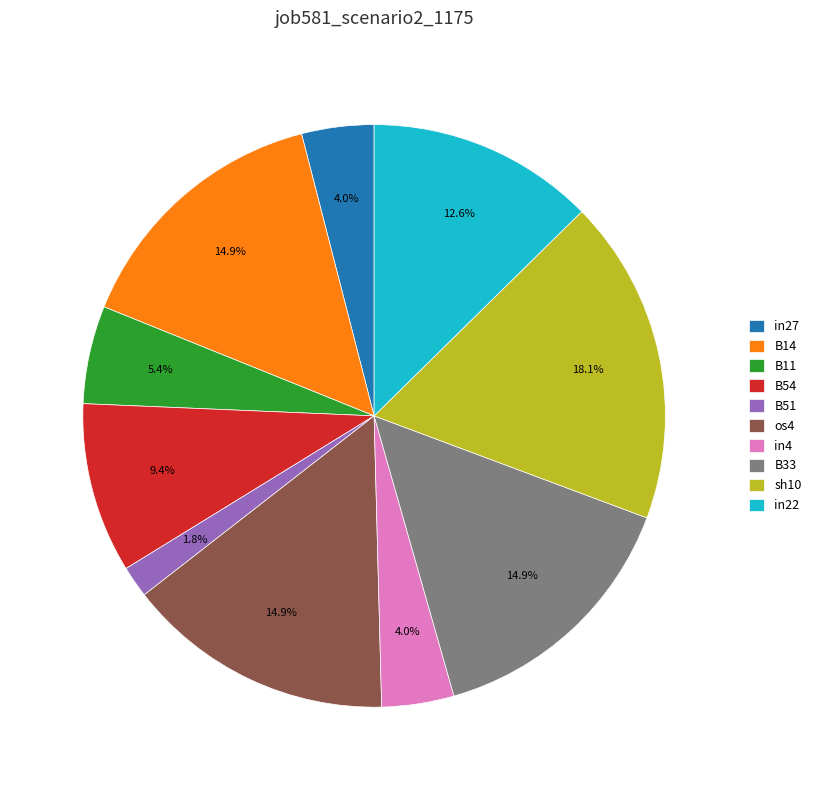

How many segments does this pie chart have?

10